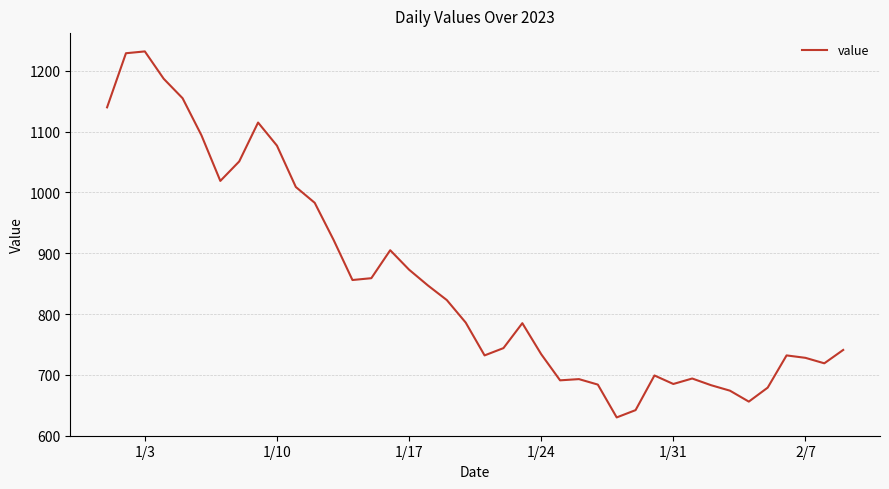

What is the smallest value displayed?

630